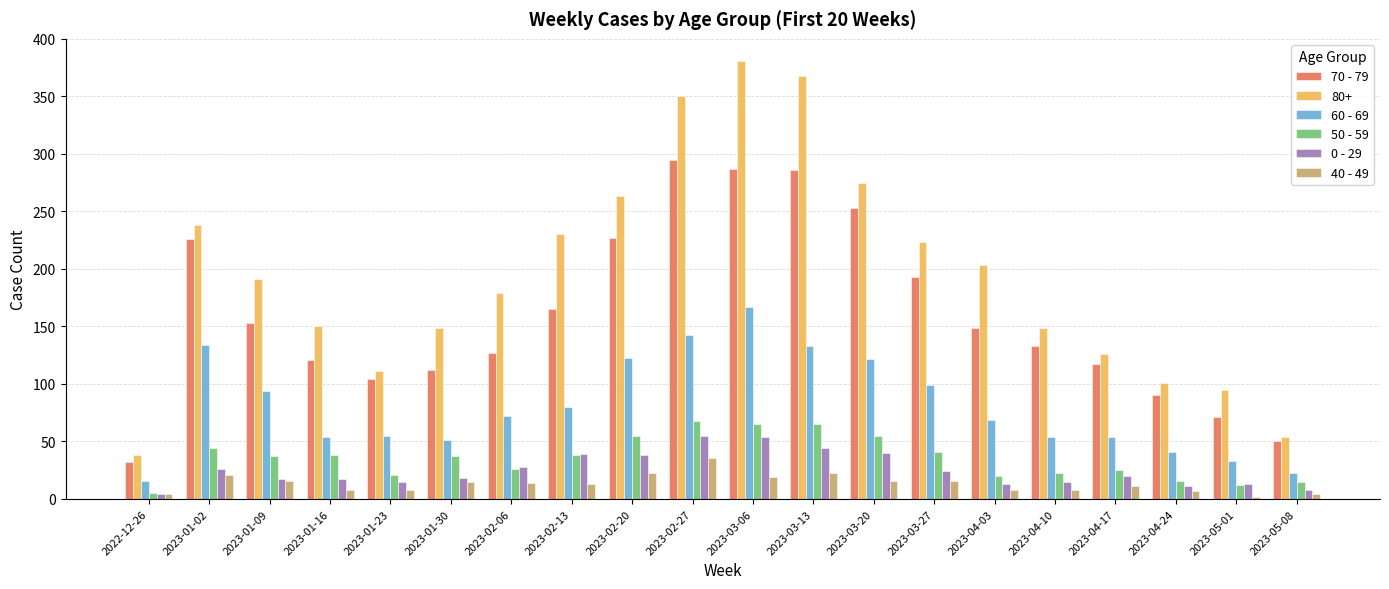

Rank the series by their maximum value, from highest to lowest.

80+, 70 - 79, 60 - 69, 50 - 59, 0 - 29, 40 - 49